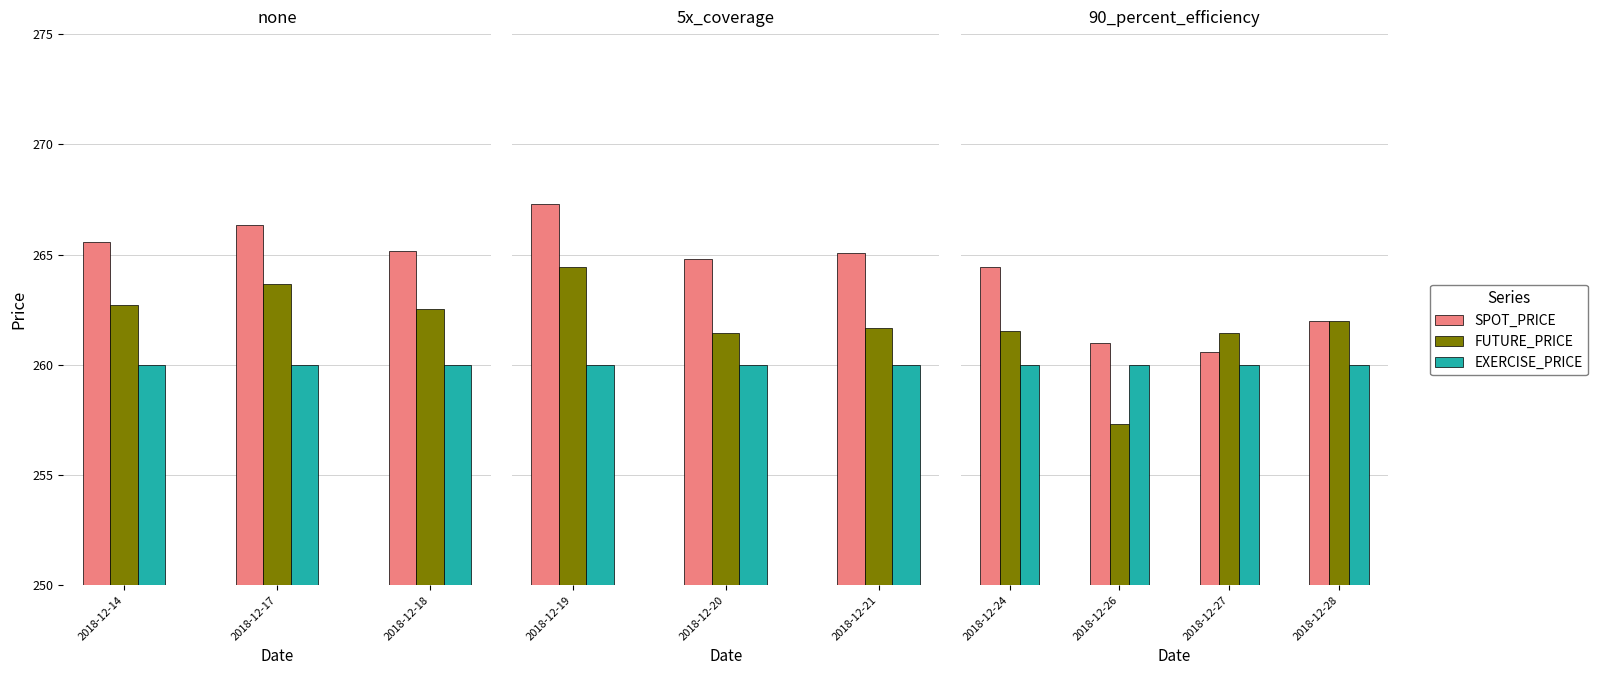

What are all the series names shown in the legend?

SPOT_PRICE, FUTURE_PRICE, EXERCISE_PRICE